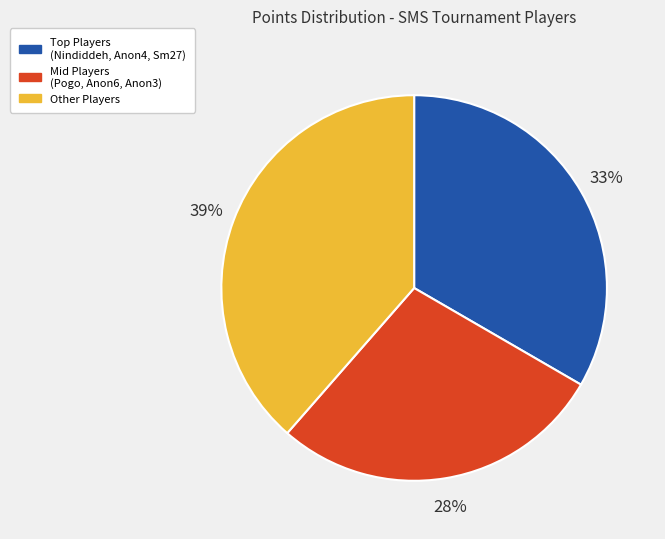

Is it true that Mid Players (Pogo, Anon6, Anon3) is 28% of the pie?

True